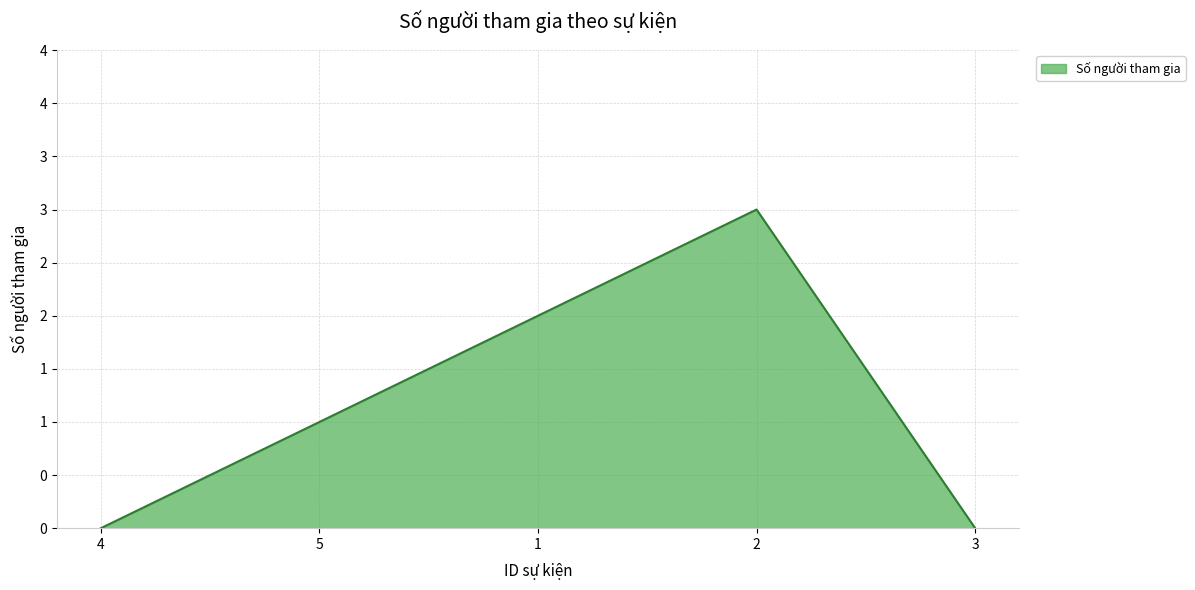

What is the difference between the maximum and minimum values?

3